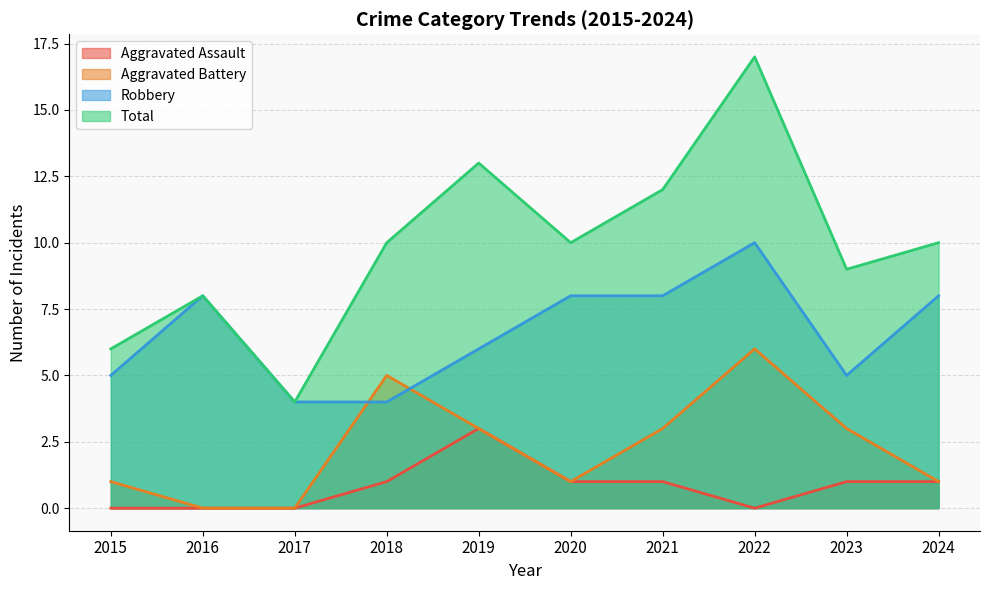

What is the total value across all series at 2017?

8